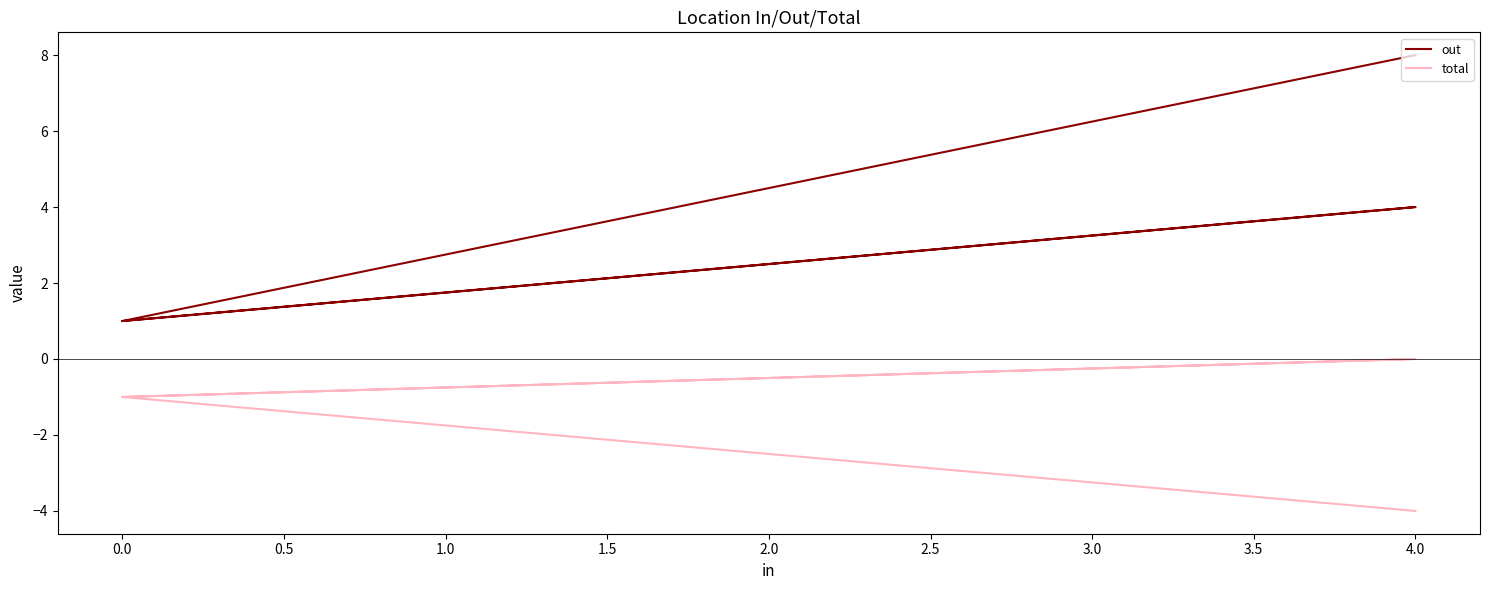

What is the minimum value shown in the chart?

-4